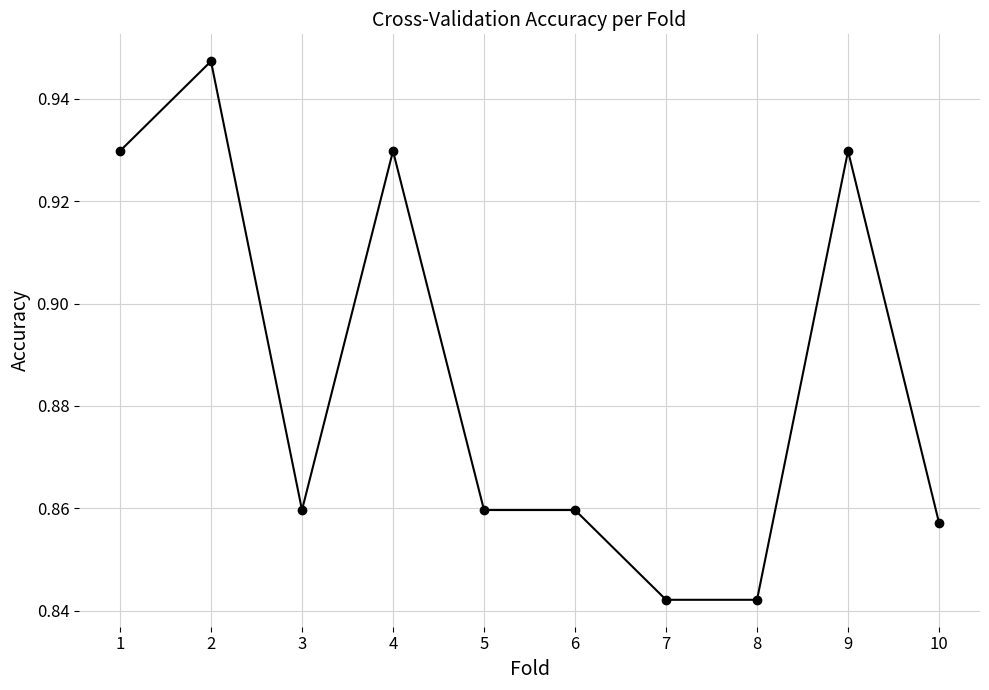

Count the values in the range 0 to 1.

10